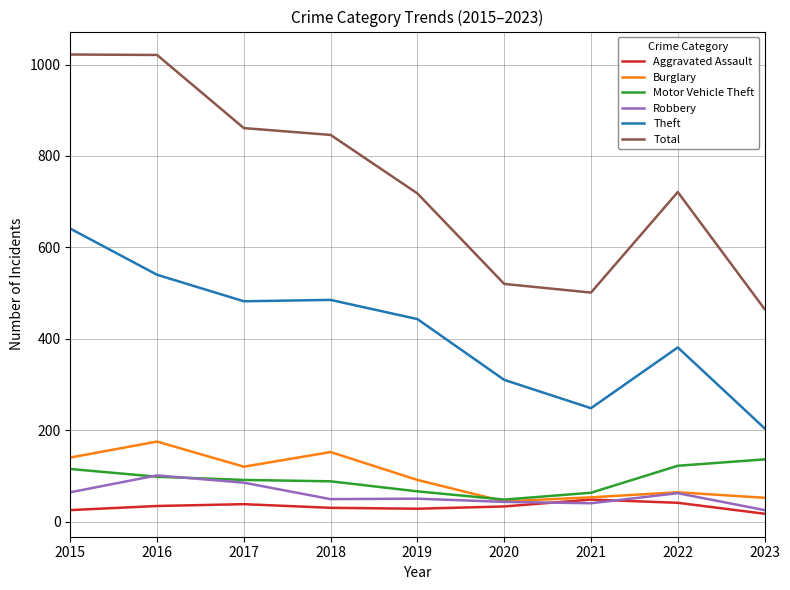

Which series has the largest total across all categories?

Total